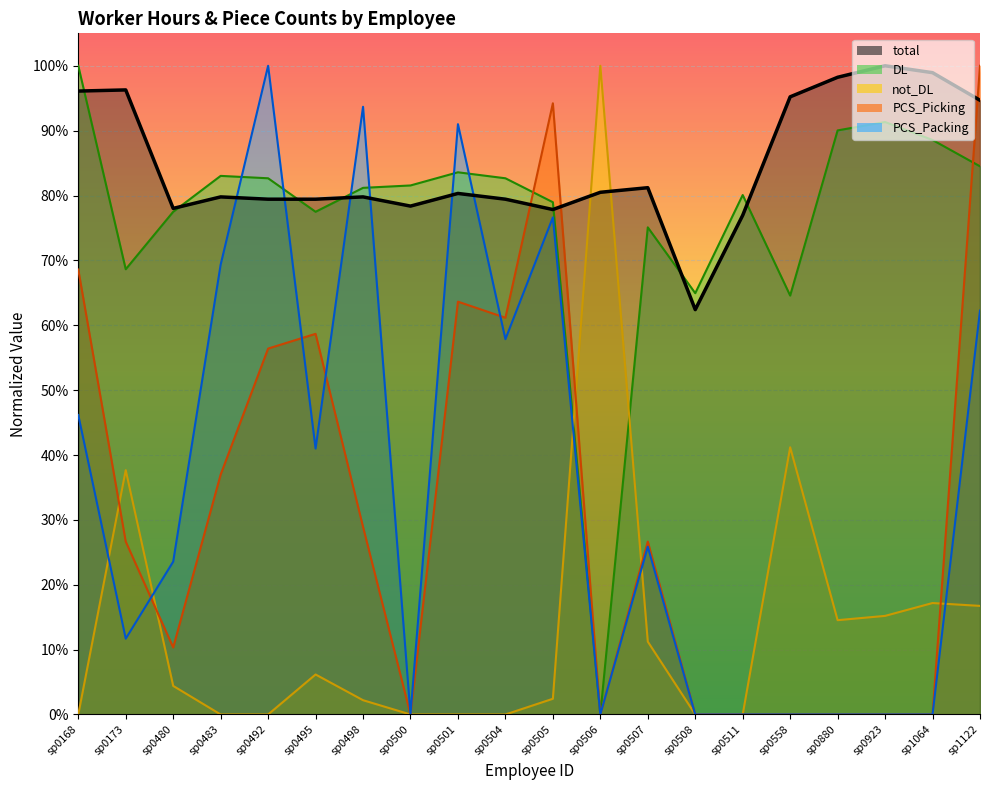

Reading right to left, extract all data points from this chart.

total: 0.9	1.0	1.0	1.0	1.0	0.8	0.6	0.8	0.8	0.8	0.8	0.8	0.8	0.8	0.8	0.8	0.8	0.8	1.0	1.0
DL: 0.8	0.9	0.9	0.9	0.6	0.8	0.6	0.8	0.0	0.8	0.8	0.8	0.8	0.8	0.8	0.8	0.8	0.8	0.7	1.0
not_DL: 0.2	0.2	0.2	0.1	0.4	0.0	0.0	0.1	1.0	0.0	0.0	0.0	0.0	0.0	0.1	0.0	0.0	0.0	0.4	0.0
PCS_Picking: 1.0	0.0	0.0	0.0	0.0	0.0	0.0	0.3	0.0	0.9	0.6	0.6	0.0	0.3	0.6	0.6	0.4	0.1	0.3	0.7
PCS_Packing: 0.6	0.0	0.0	0.0	0.0	0.0	0.0	0.3	0.0	0.8	0.6	0.9	0.0	0.9	0.4	1.0	0.7	0.2	0.1	0.5